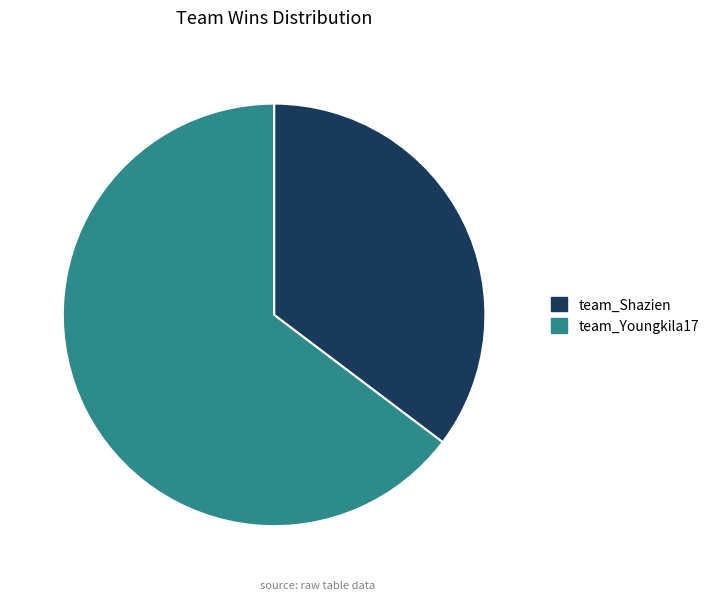

What is the smallest slice in the pie chart?

team_Shazien